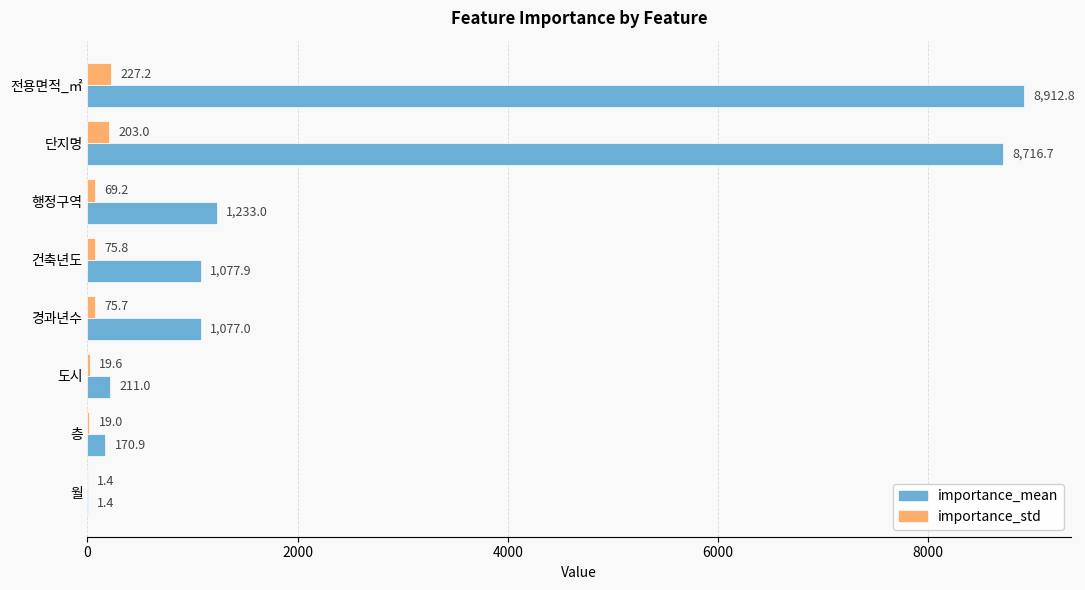

True or false: importance_std has a value of 203.0 at 단지명.

True